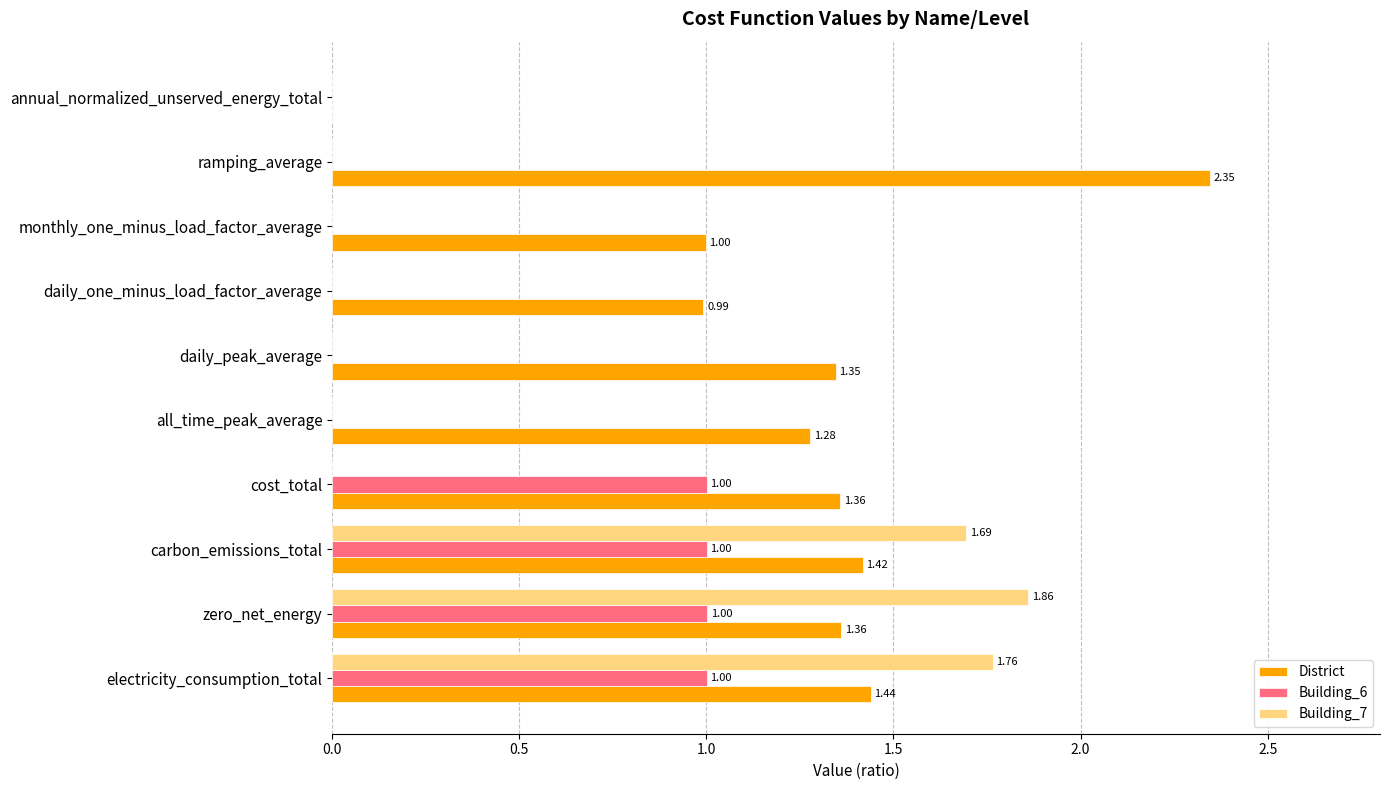

At which label is District closest to 1?

monthly_one_minus_load_factor_average